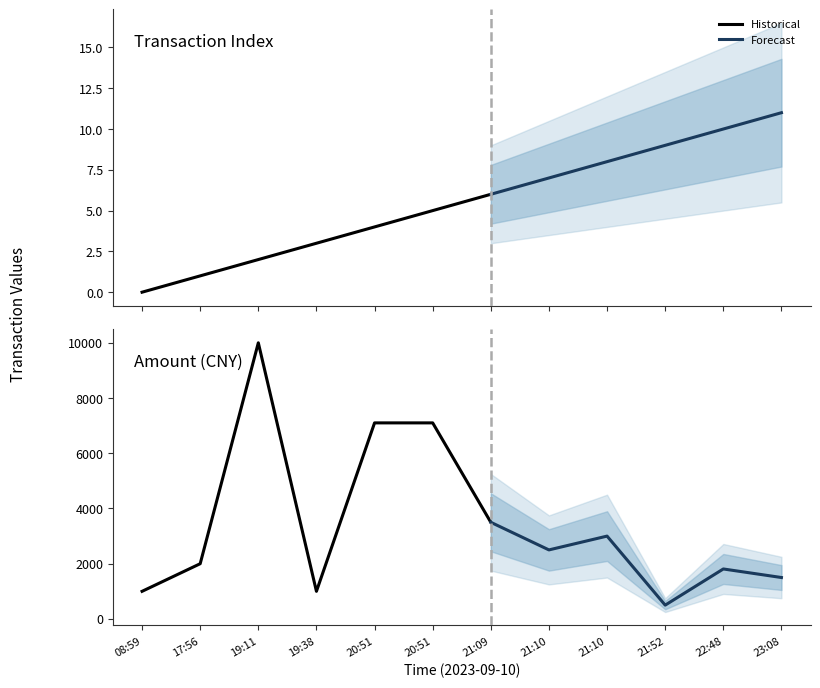

Where does the Transaction Index series first go above 6?

21:10